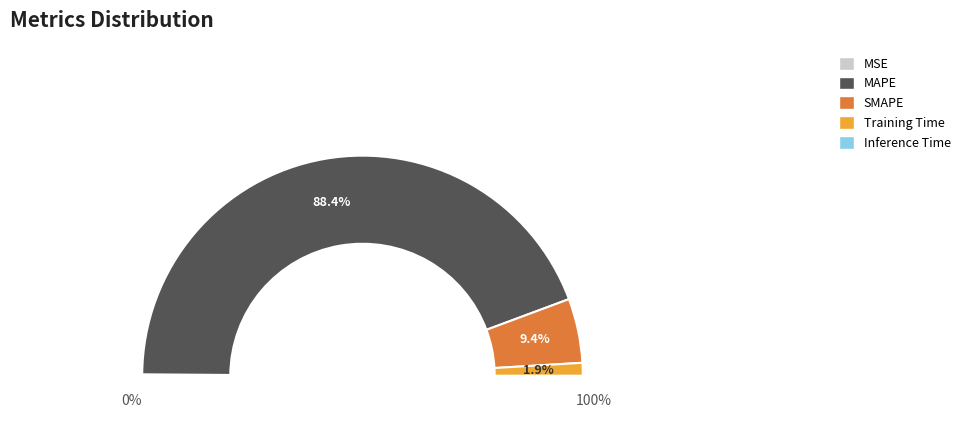

Rank the categories by value from highest to lowest.

MAPE, SMAPE, Training Time, MSE, Inference Time